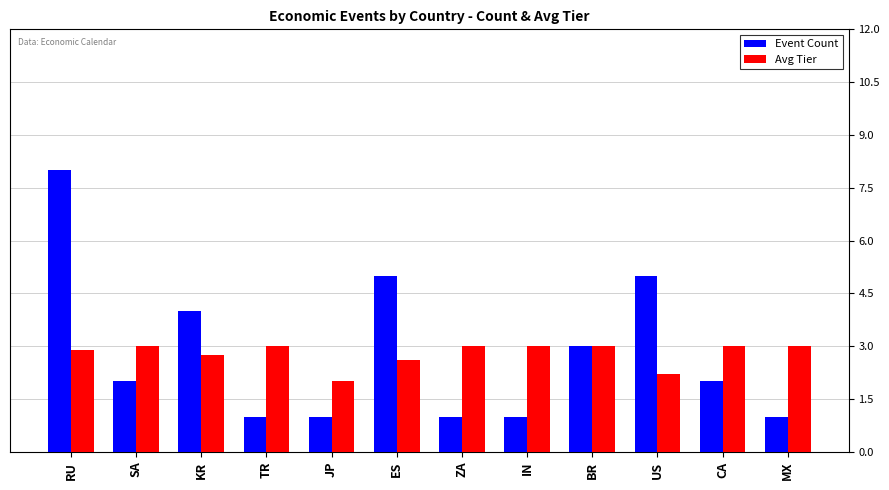

Read the Avg Tier value at TR.

3.0